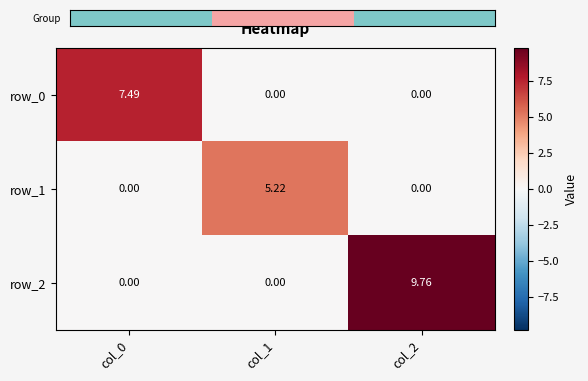

How many series are shown in this chart?

3